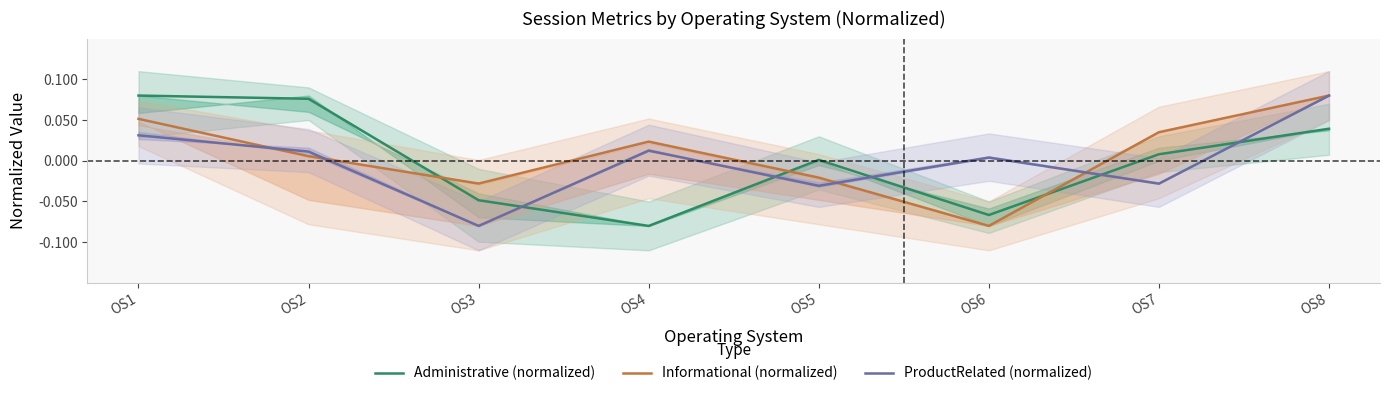

In ProductRelated (normalized), how many points are lower than both neighbors (excluding endpoints)?

3